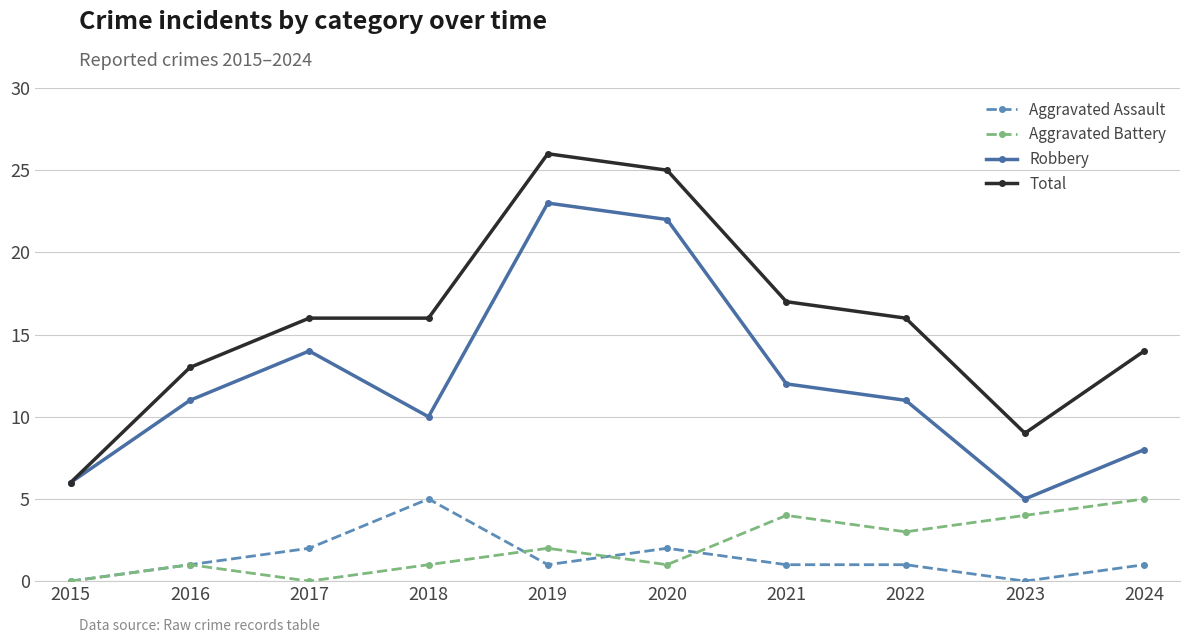

Which series has the widest spread of values?

Total